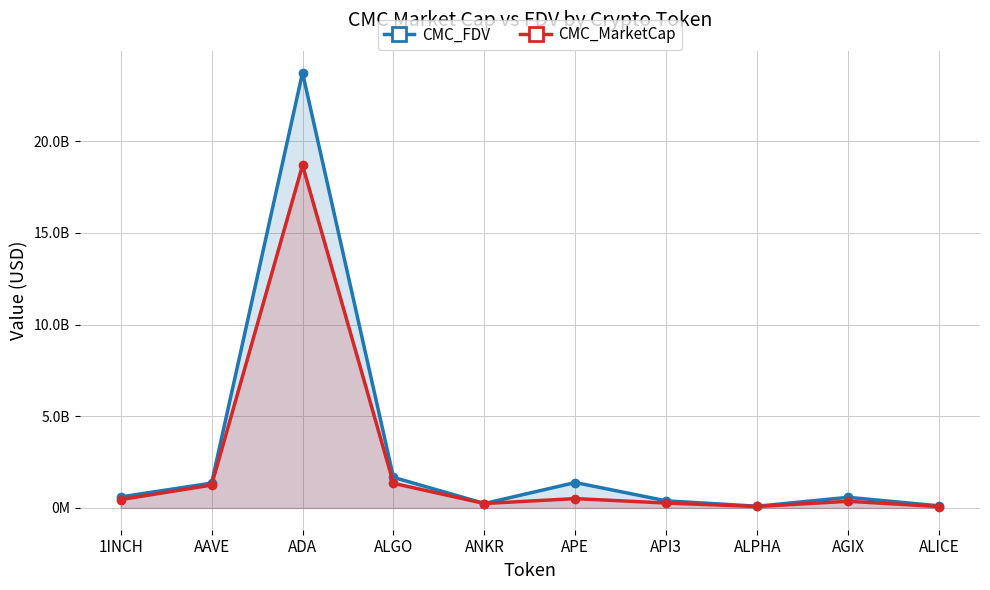

Between ANKR and API3, which series saw the biggest shift?

CMC_FDV